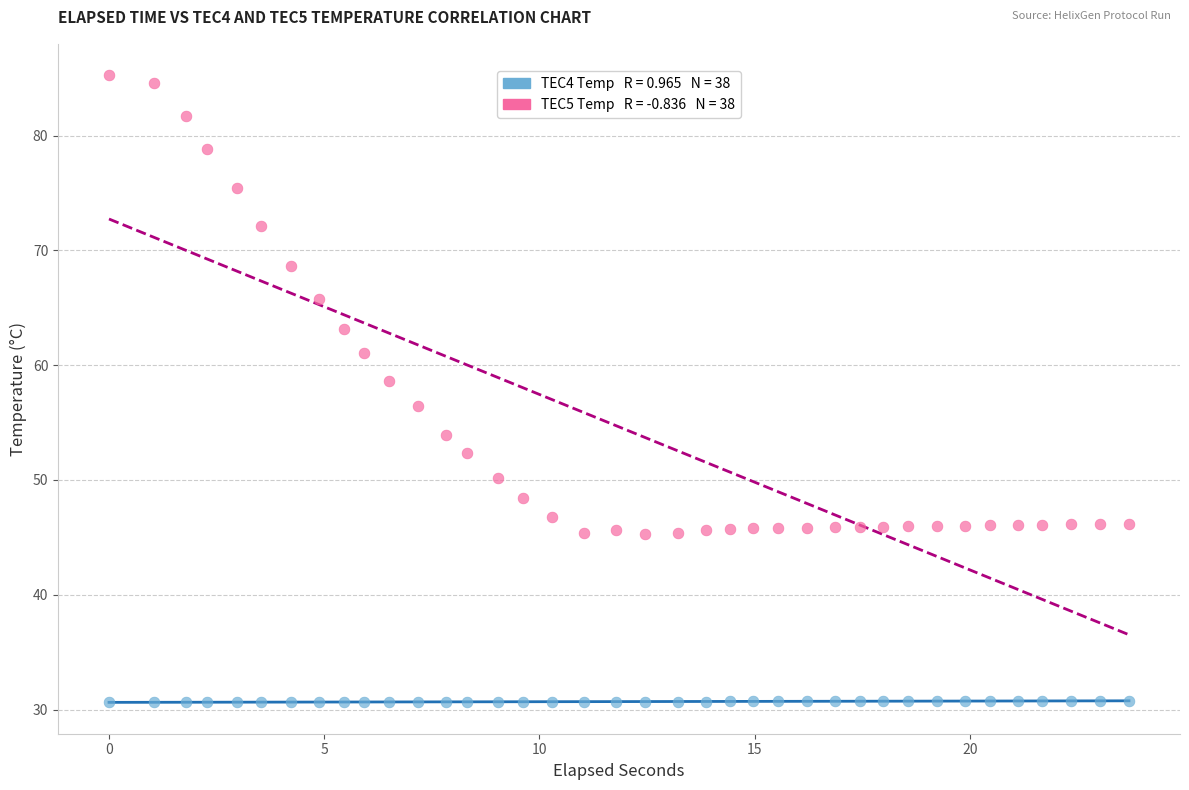

Across all data points, what is the range of Y values (max minus min)?

54.6